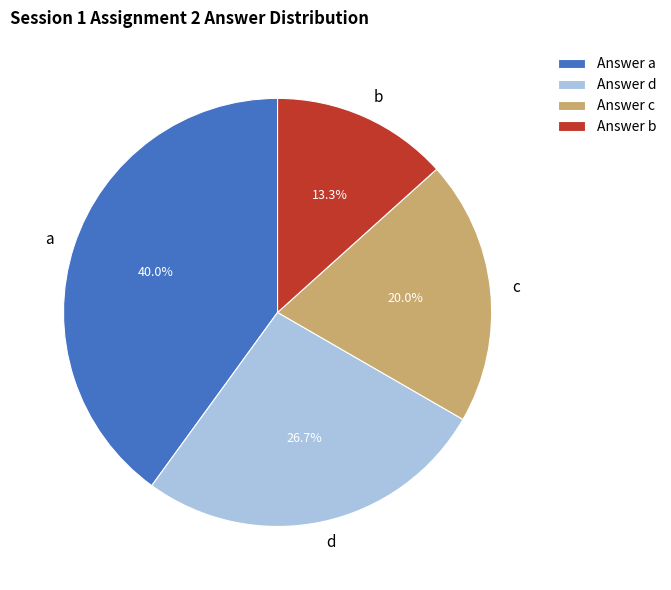

Rank the categories by value from highest to lowest.

a, d, c, b